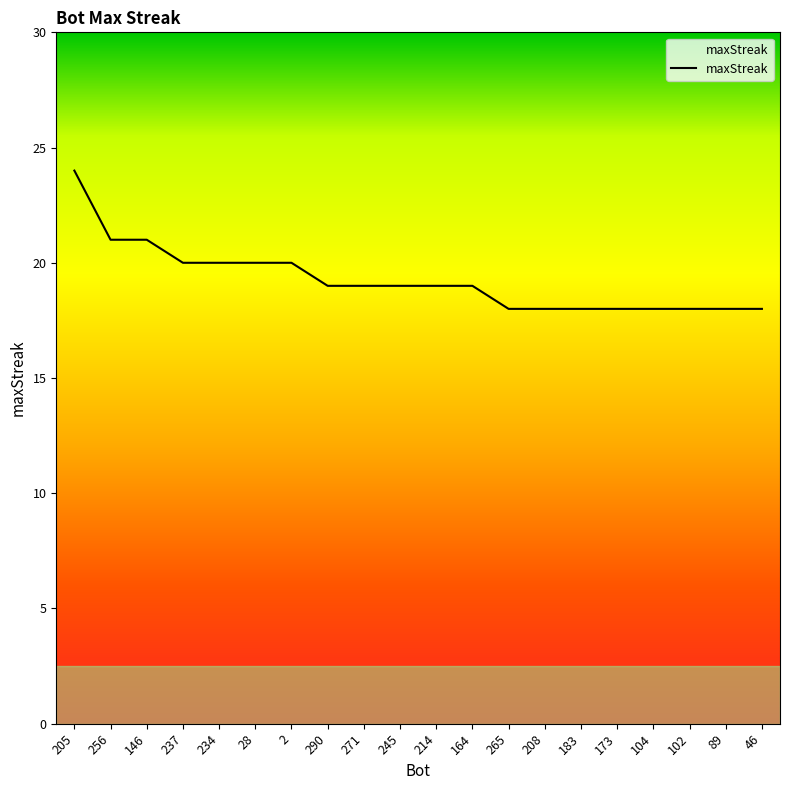

Count the values in the range 18 to 20.

17